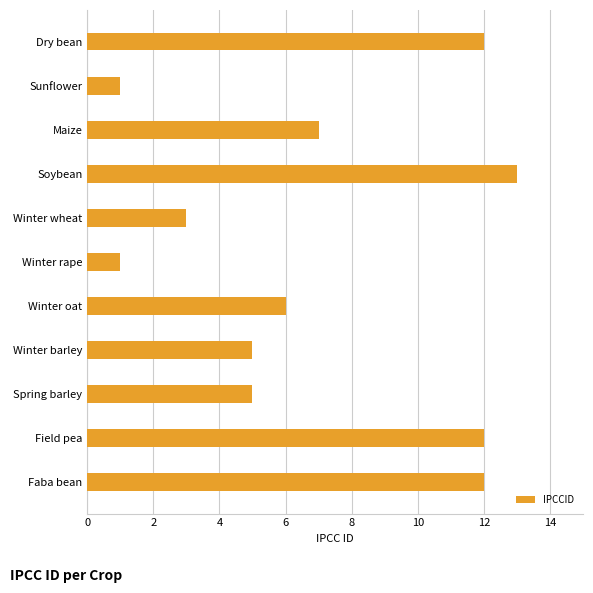

What is the difference between the second highest and second lowest values?

11